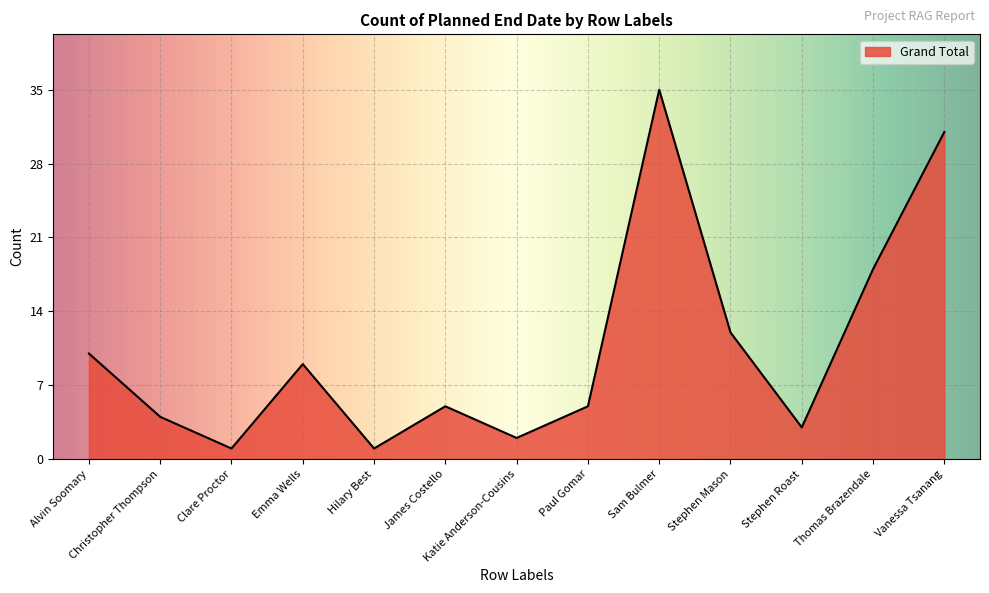

Reading left to right, what are all the values shown in this chart?

10	4	1	9	1	5	2	5	35	12	3	18	31